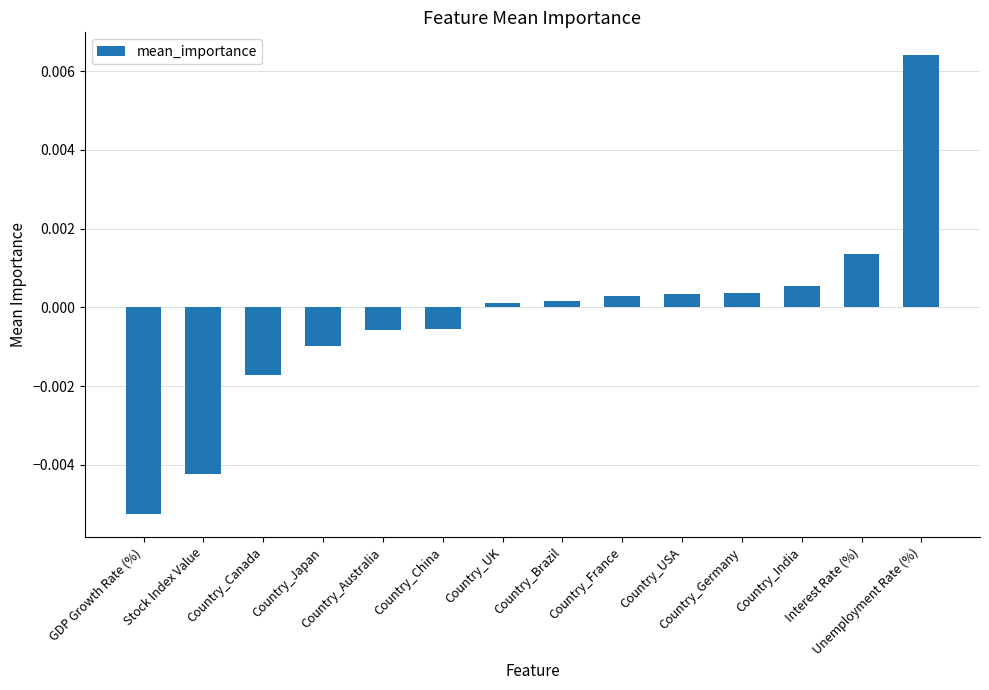

What is the label of the 13th bar from the left?

Interest Rate (%)